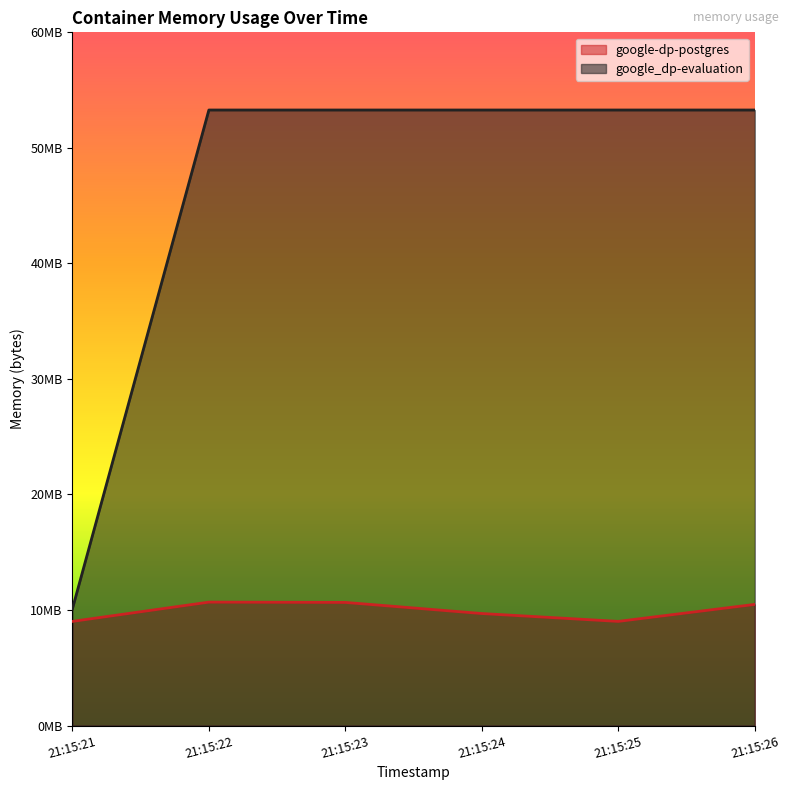

True or false: google-dp-postgres and google_dp-evaluation cross at least once.

False